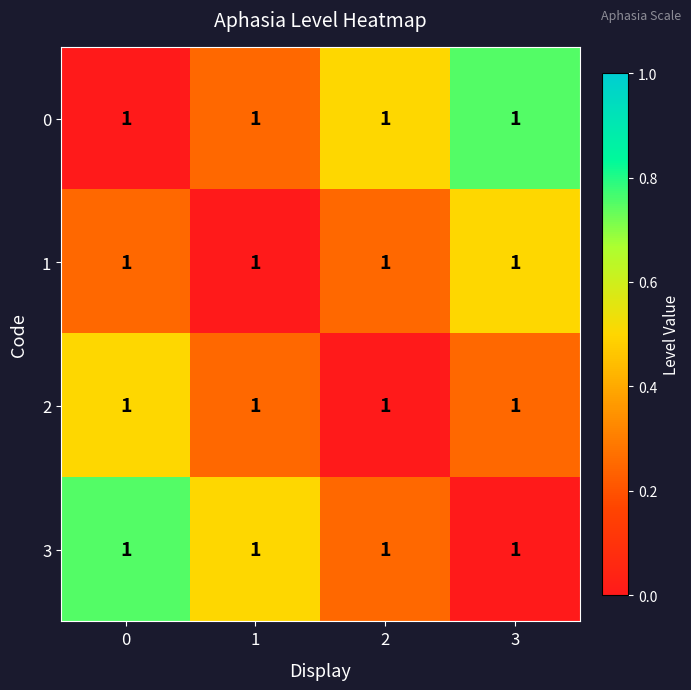

What value does the 3 series have at 0?

0.8